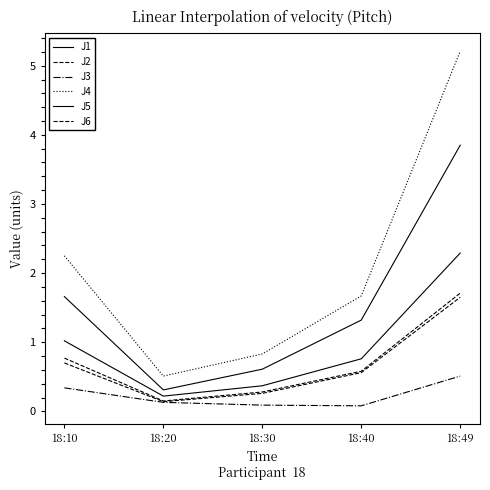

True or false: J3 and J2 intersect in this chart.

False